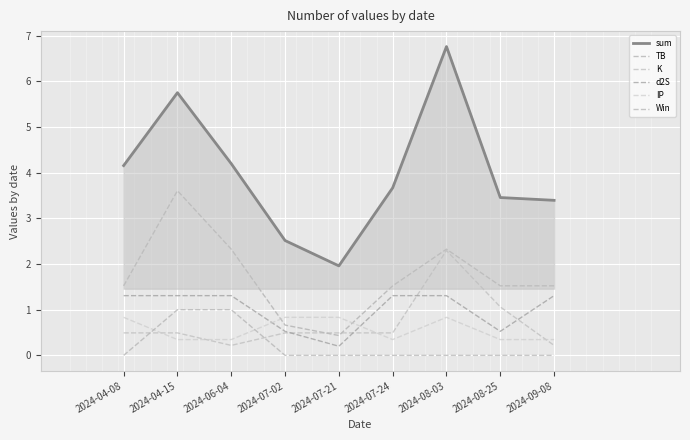

Which series has the largest total across all categories?

sum